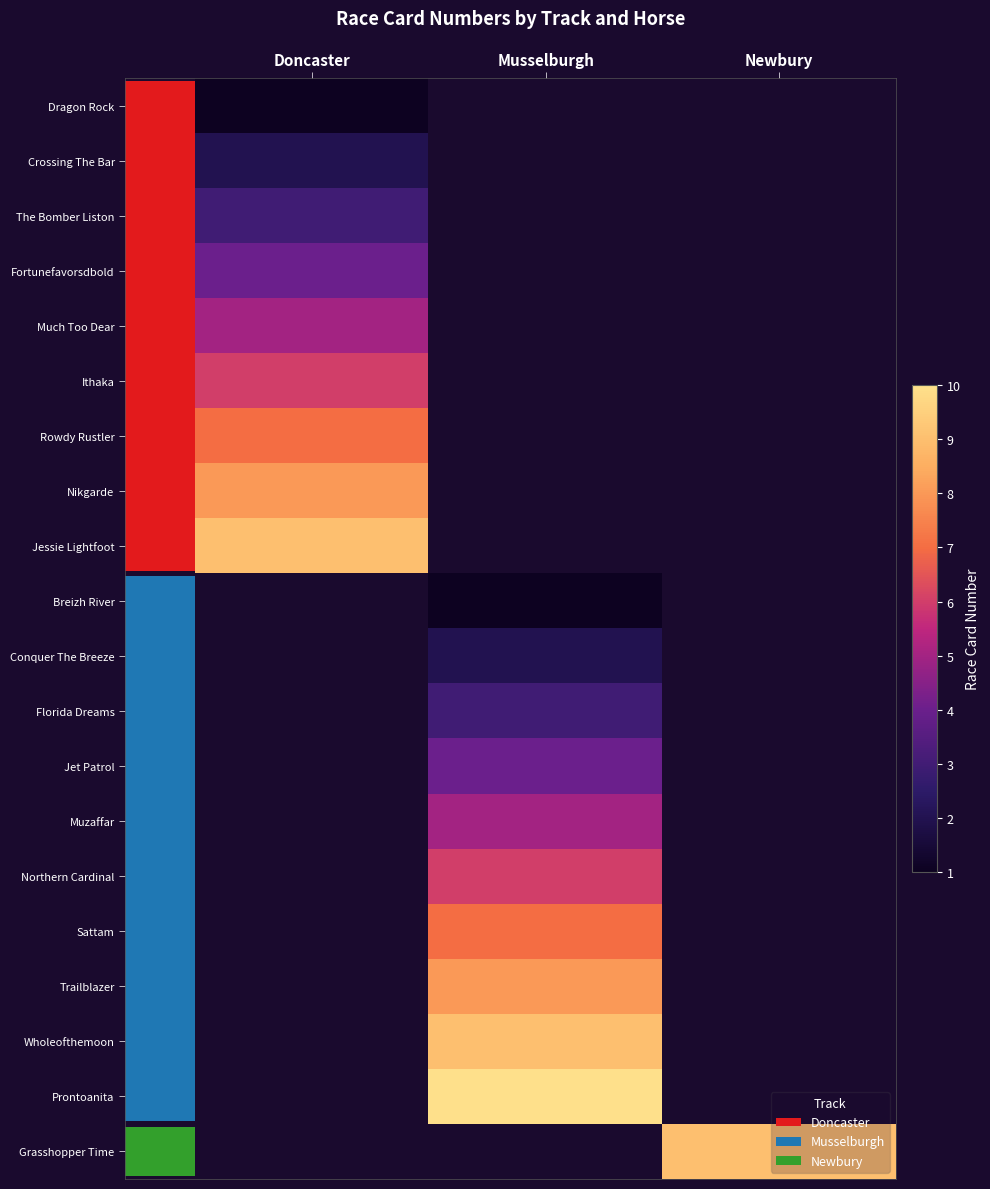

How many distinct data groups are displayed?

20